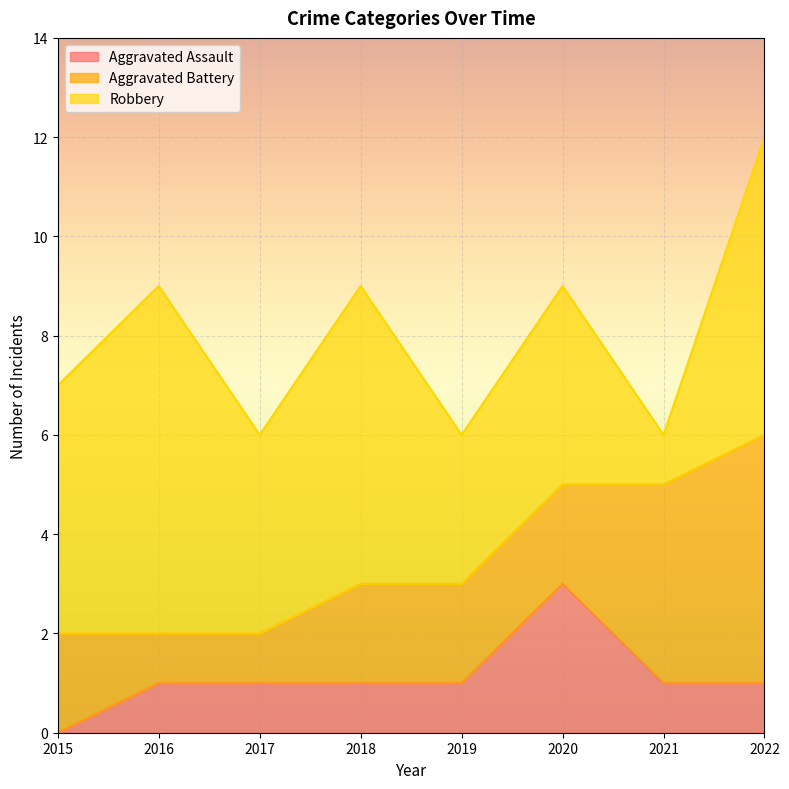

What is the total value across all series at 2015?

7